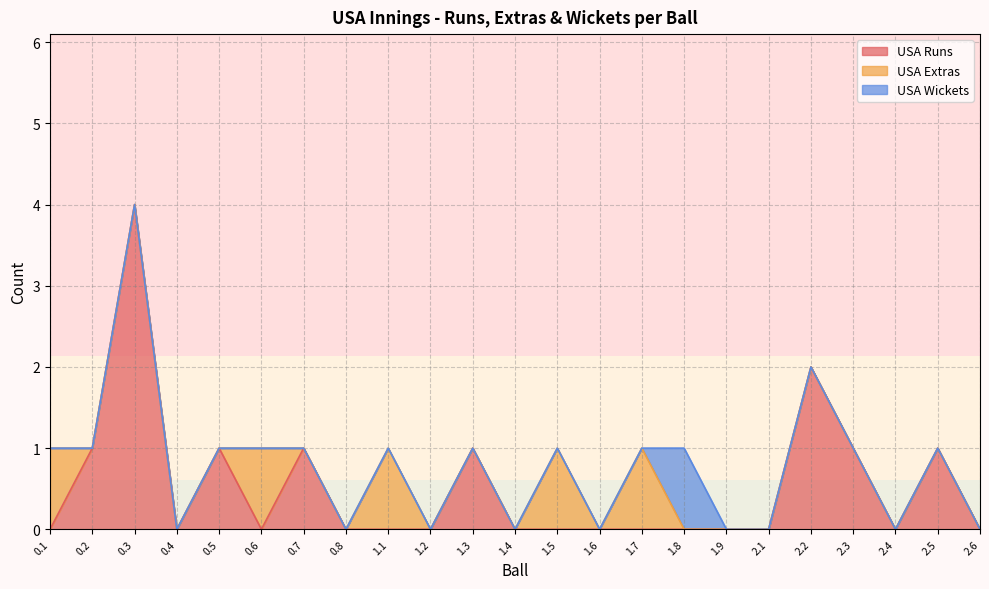

Does the chart display data point markers on the line(s)?

No